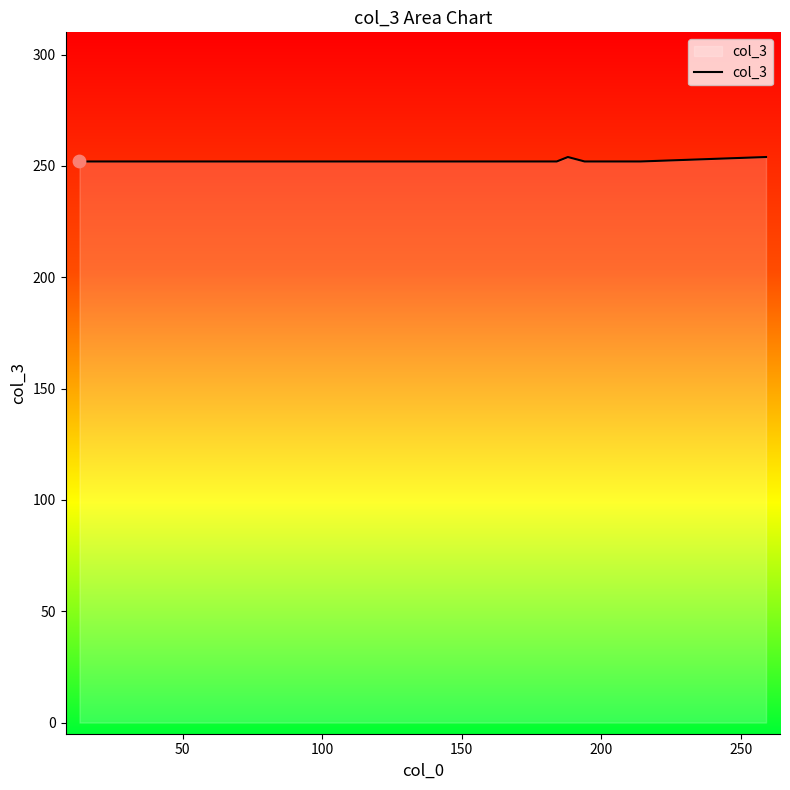

What is the maximum value shown in the chart?

254